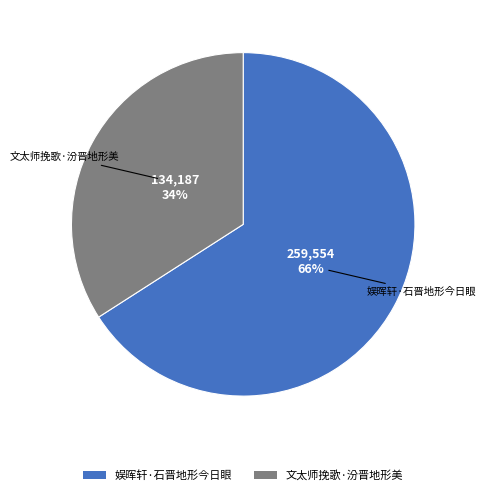

How many segments does this pie chart have?

2